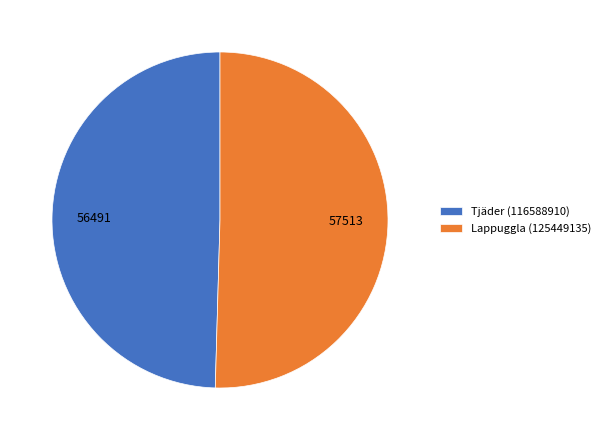

True or false: Tjäder (116588910) accounts for 44% of the total.

False